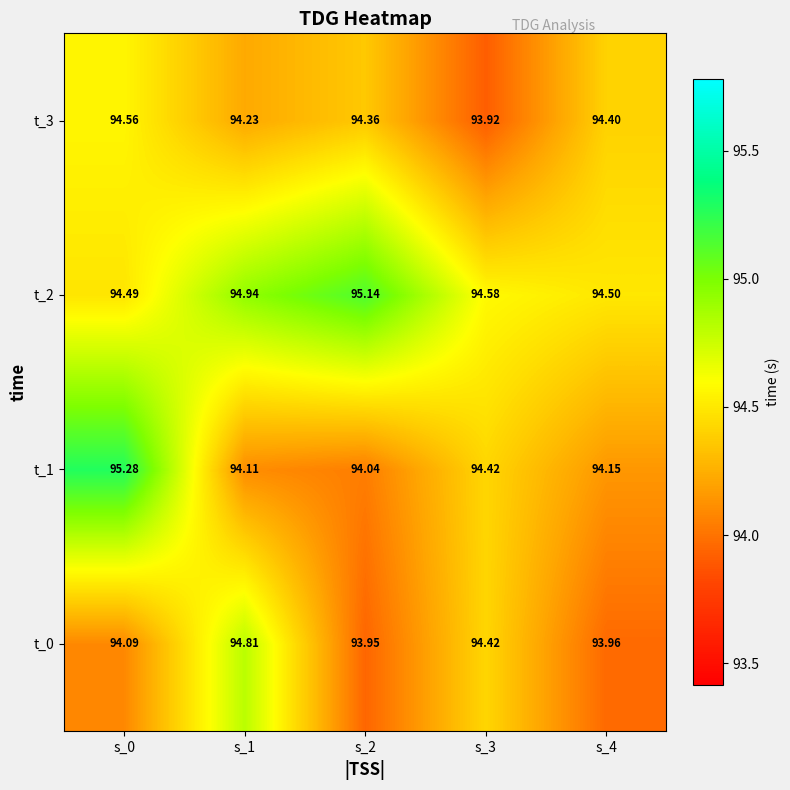

Count the number of categories in the chart.

5